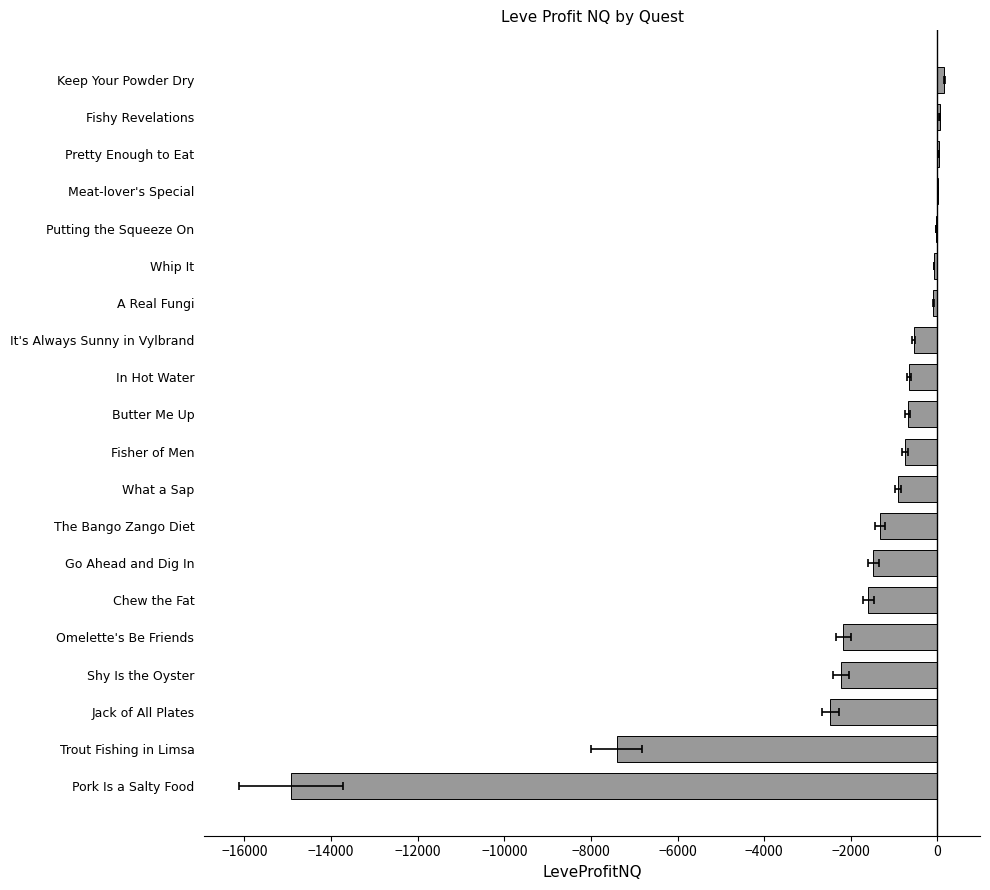

What is the change in value from Pork Is a Salty Food to Meat-lover's Special?

+14938.0